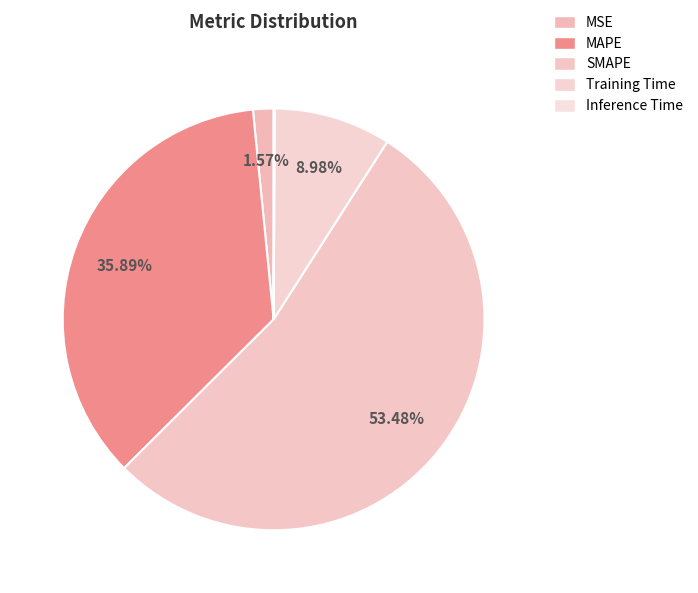

Rank the categories by value from highest to lowest.

SMAPE, MAPE, Training Time, MSE, Inference Time